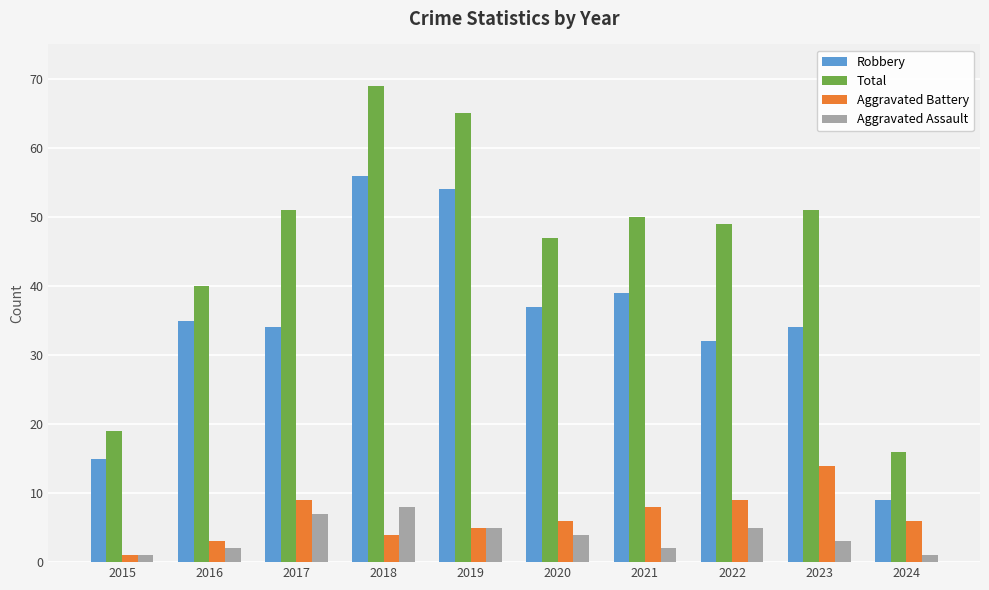

At which label does Robbery reach its peak?

2018